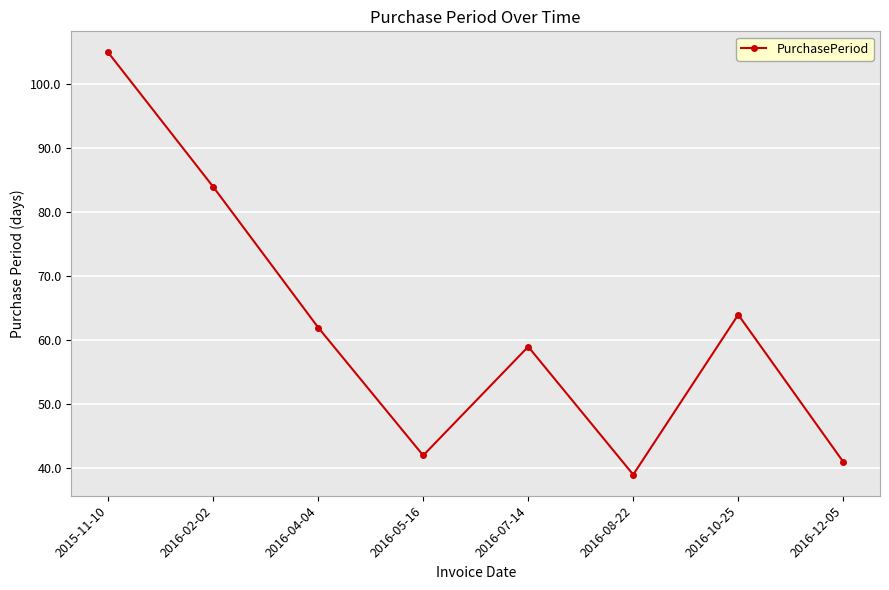

Reading left to right, transcribe all the data shown in this chart.

2015-11-10=105	2016-02-02=84	2016-04-04=62	2016-05-16=42	2016-07-14=59	2016-08-22=39	2016-10-25=64	2016-12-05=41